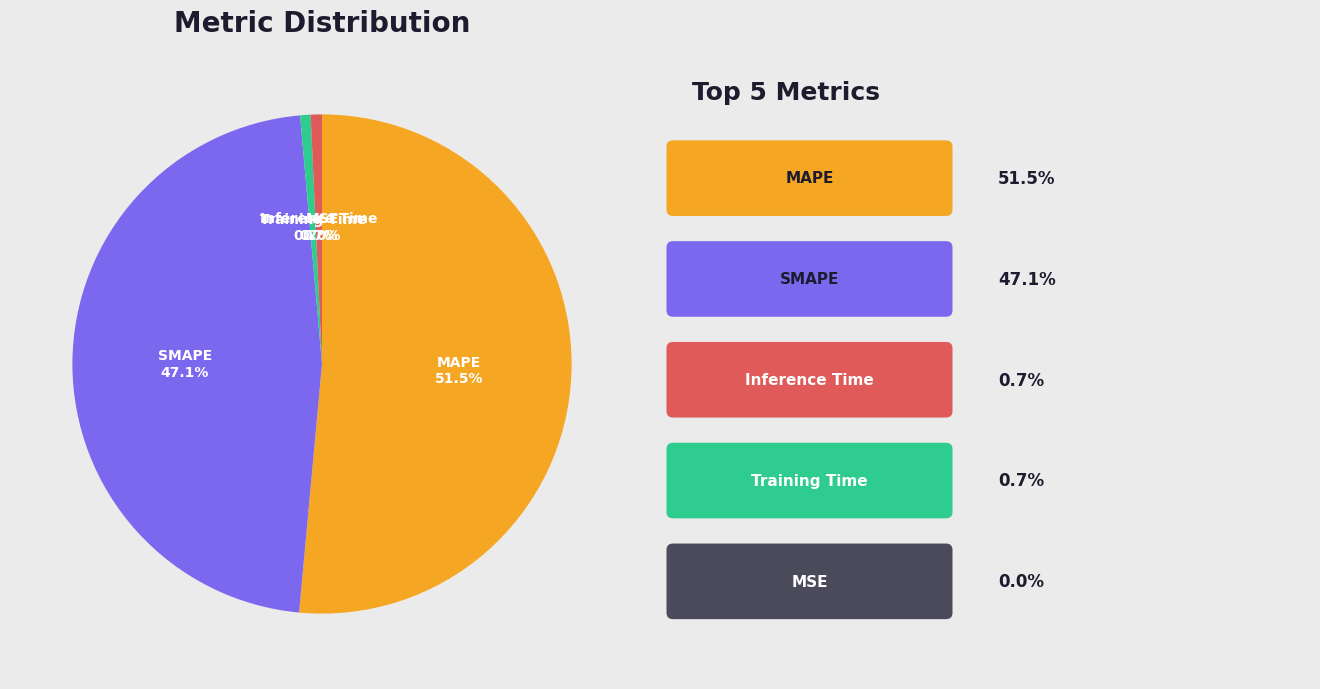

Which slice is the largest?

MAPE